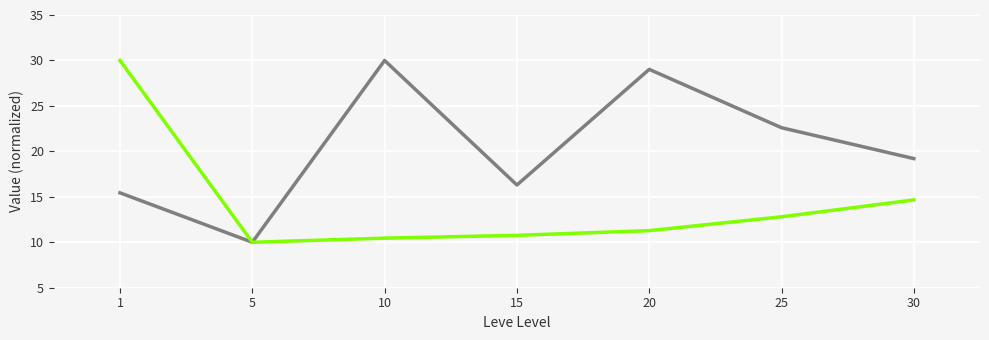

What is the total value across all series at 5?

20.0